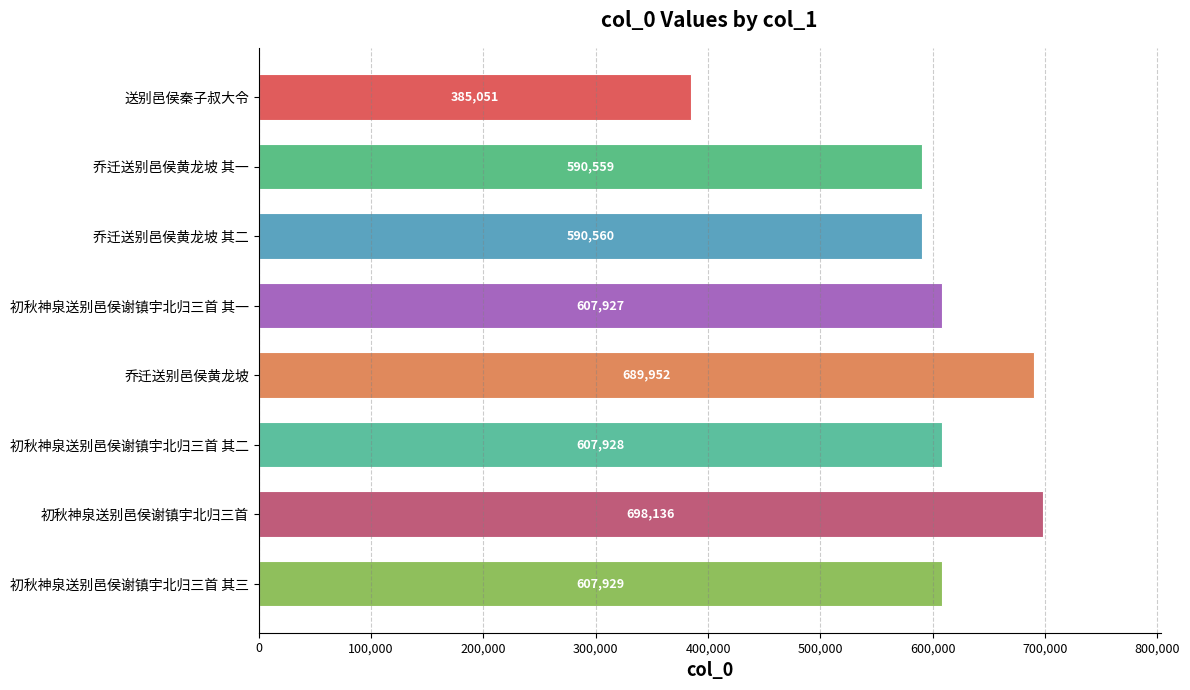

What is the label of the 1st bar from the top?

送别邑侯秦子叔大令